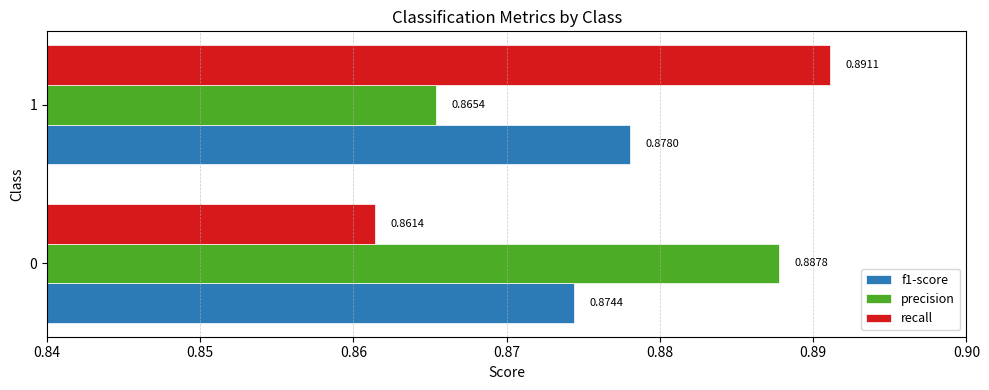

What is the sum of all precision values?

1.8